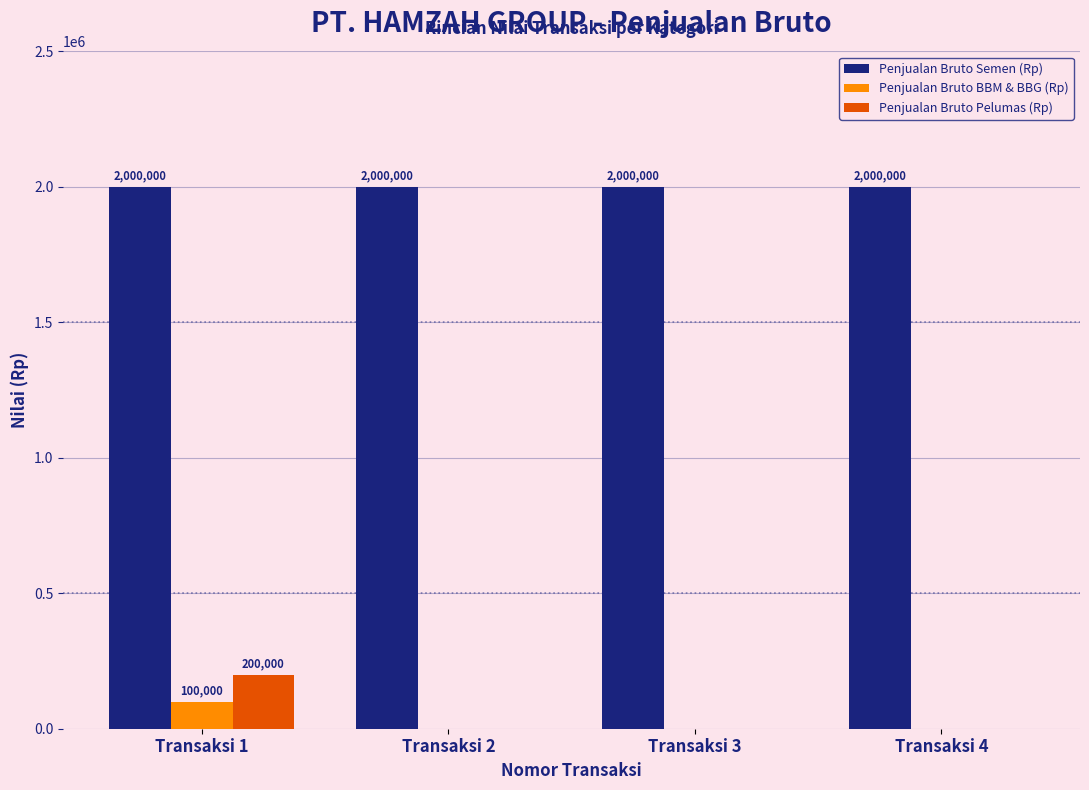

Reading left to right, list all the values displayed in this chart.

Penjualan Bruto Semen (Rp): Transaksi 1=2000000	Transaksi 2=2000000	Transaksi 3=2000000	Transaksi 4=2000000
Penjualan Bruto BBM & BBG (Rp): Transaksi 1=100000	Transaksi 2=0	Transaksi 3=0	Transaksi 4=0
Penjualan Bruto Pelumas (Rp): Transaksi 1=200000	Transaksi 2=0	Transaksi 3=0	Transaksi 4=0